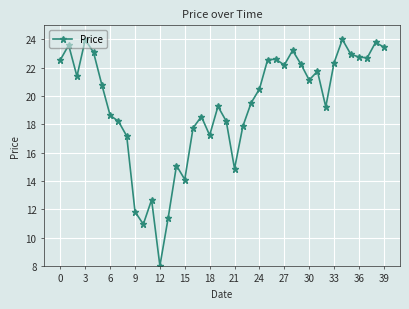

What is the smallest value displayed?

8.0